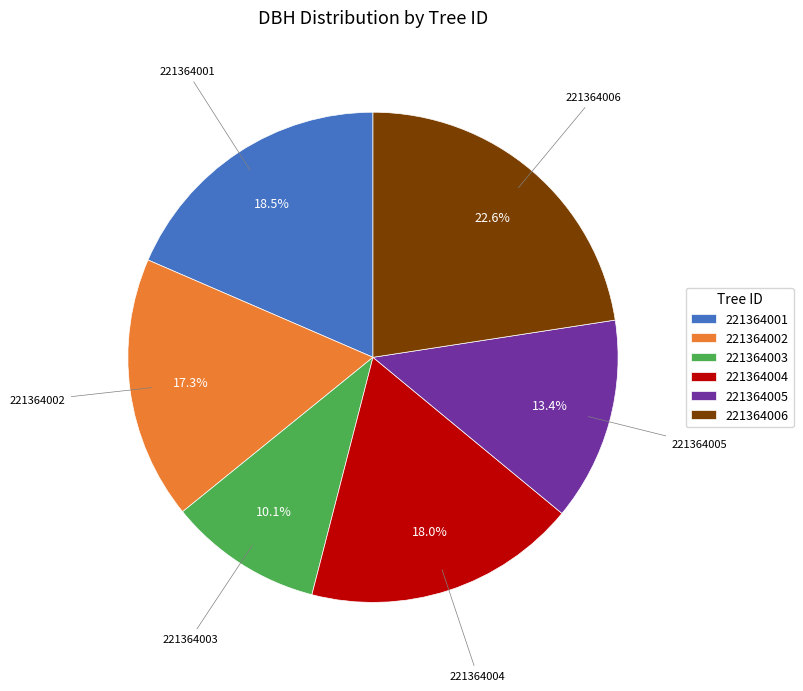

Approximately how many times larger is the value at 221364003 compared to 221364005?

0.8